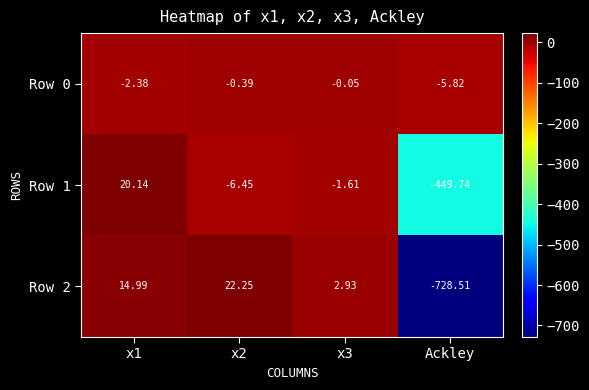

At x2, list the series in order from largest to smallest.

Row 2, Row 0, Row 1